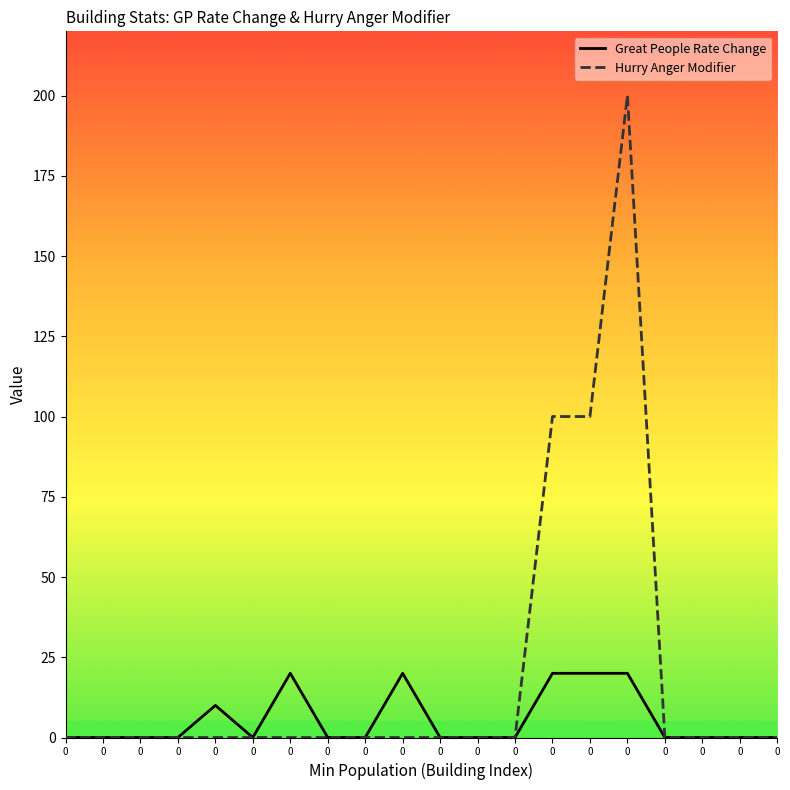

What are all the series names shown in the legend?

Great People Rate Change, Hurry Anger Modifier